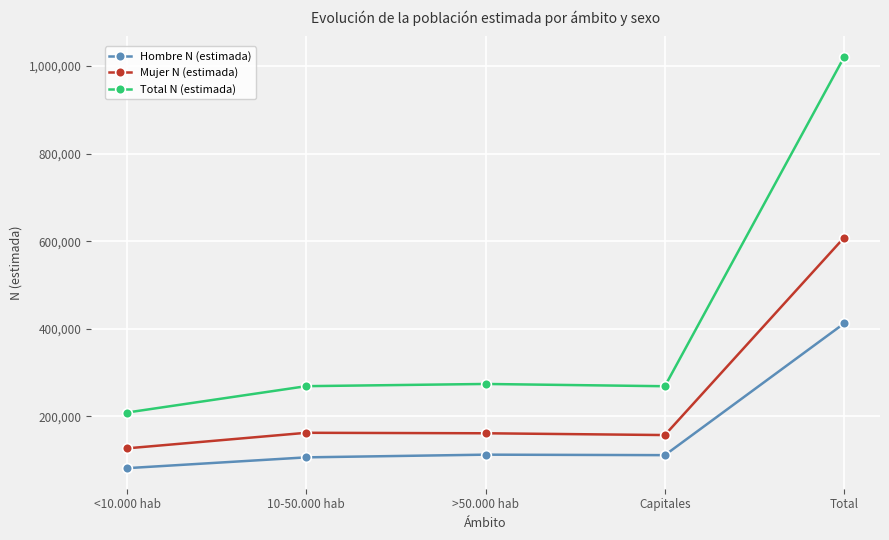

What is the label of the 2nd point from the right?

Capitales